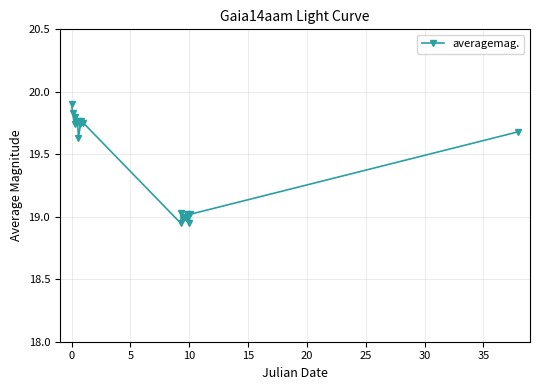

What is the value of the 1st point from the left?

19.9